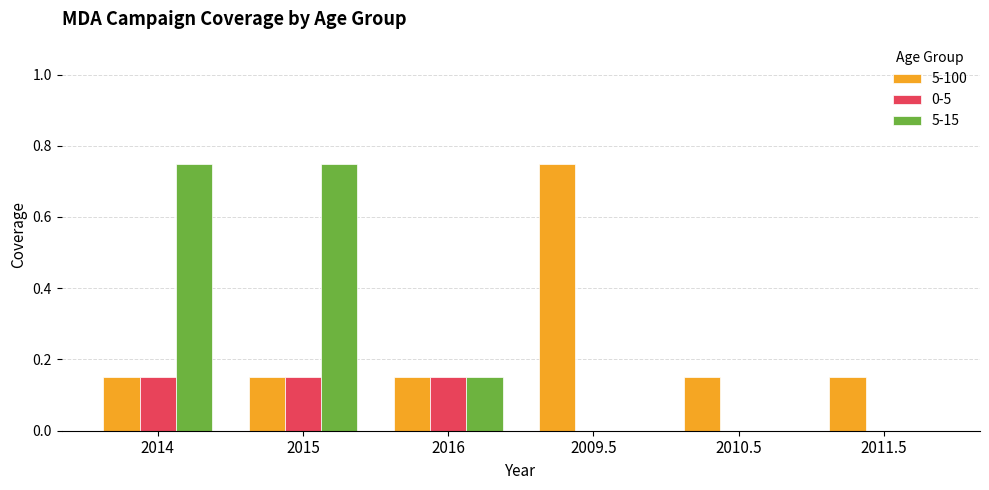

True or false: 0-5 has a value of 0.0 at 2010.5.

True